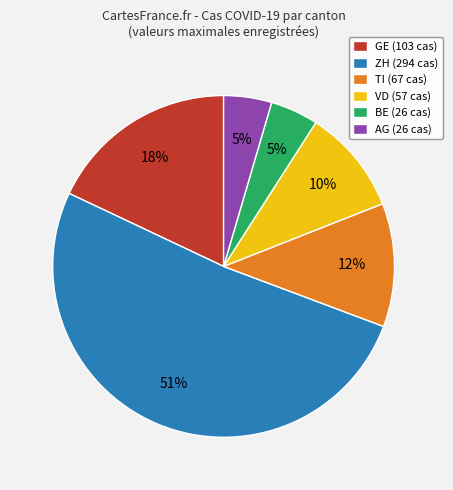

To the nearest percent, what is the difference between the AG (26 cas) and TI (67 cas) slice percentages?

7%